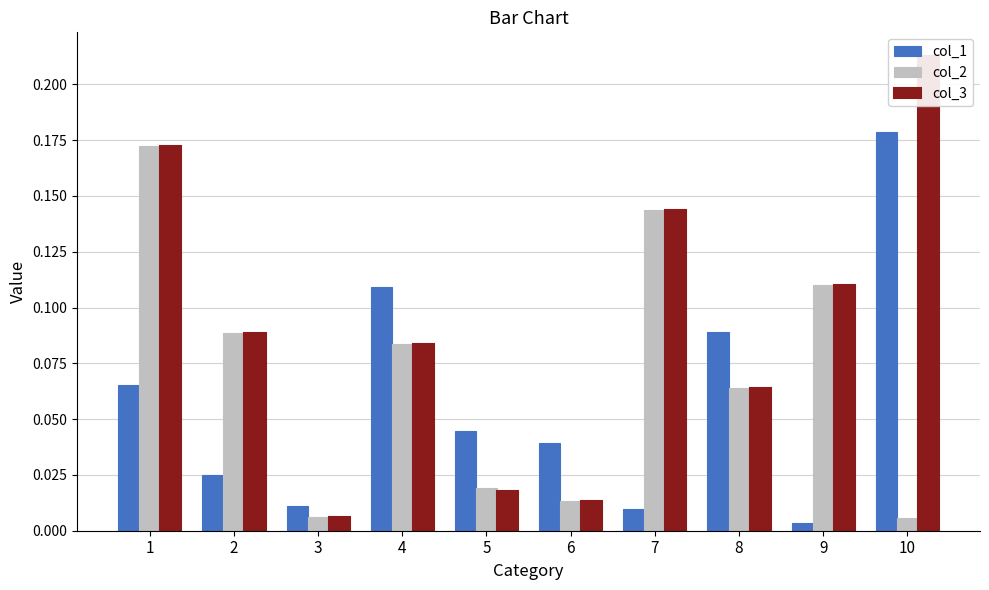

What is the approximate value of col_1 at 4?

0.1